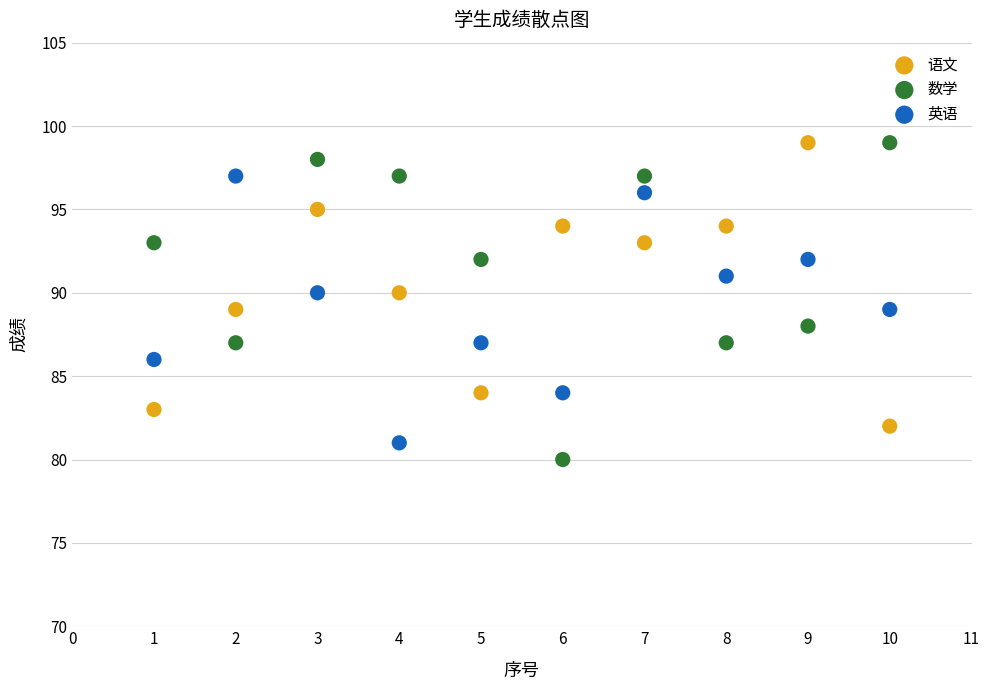

Which series has the widest spread of Y values?

数学